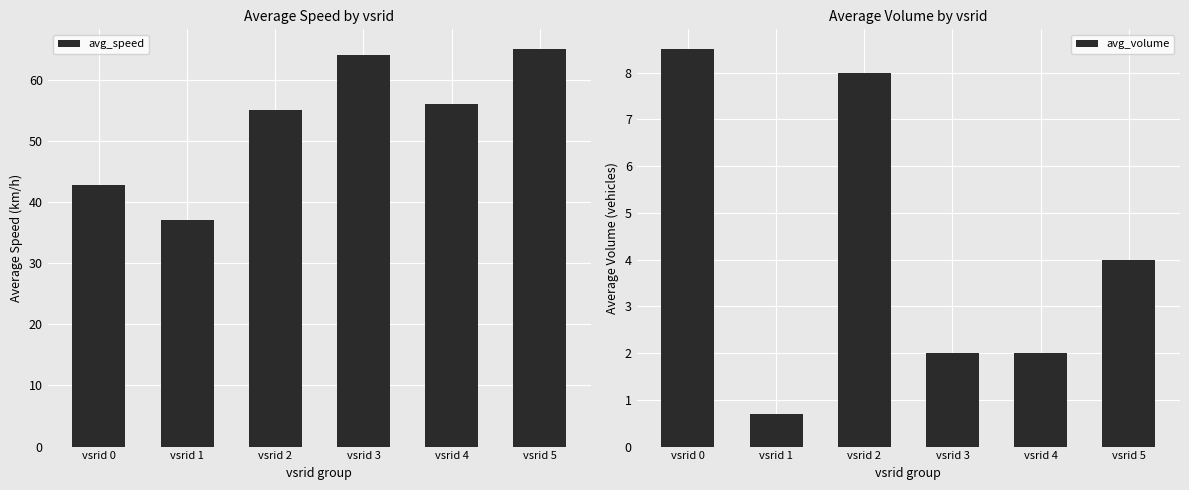

Is it true that avg_speed equals 95.9 at vsrid 3?

False